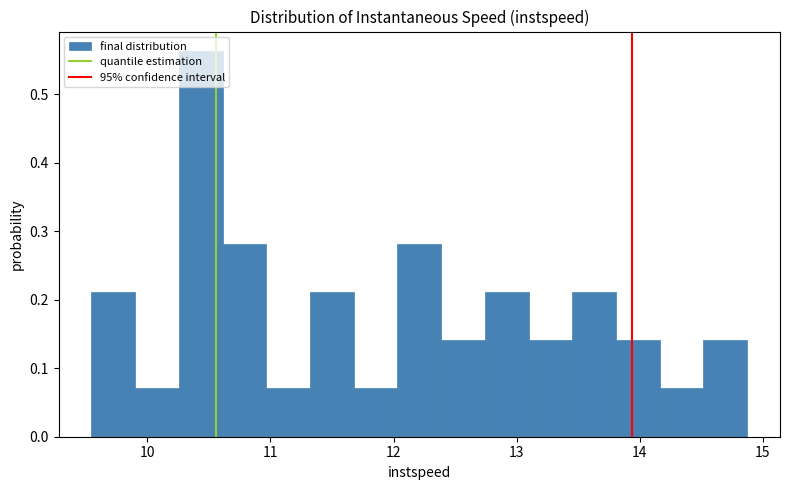

Read against the x-axis, roughly where is the centre of the tallest bar?

10.4